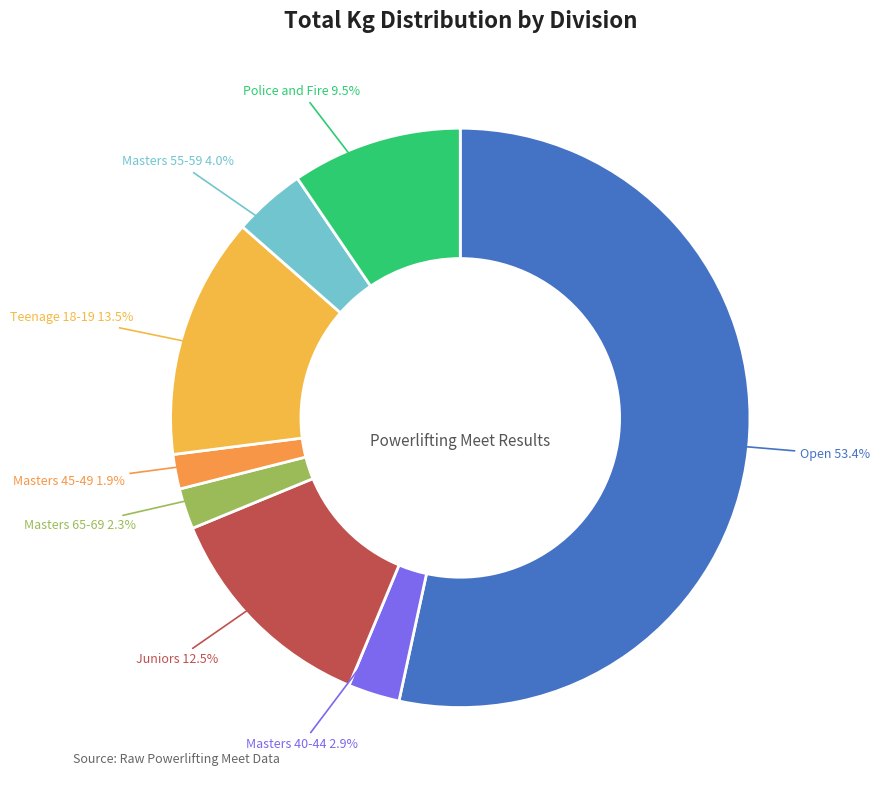

What is the majority slice?

Open